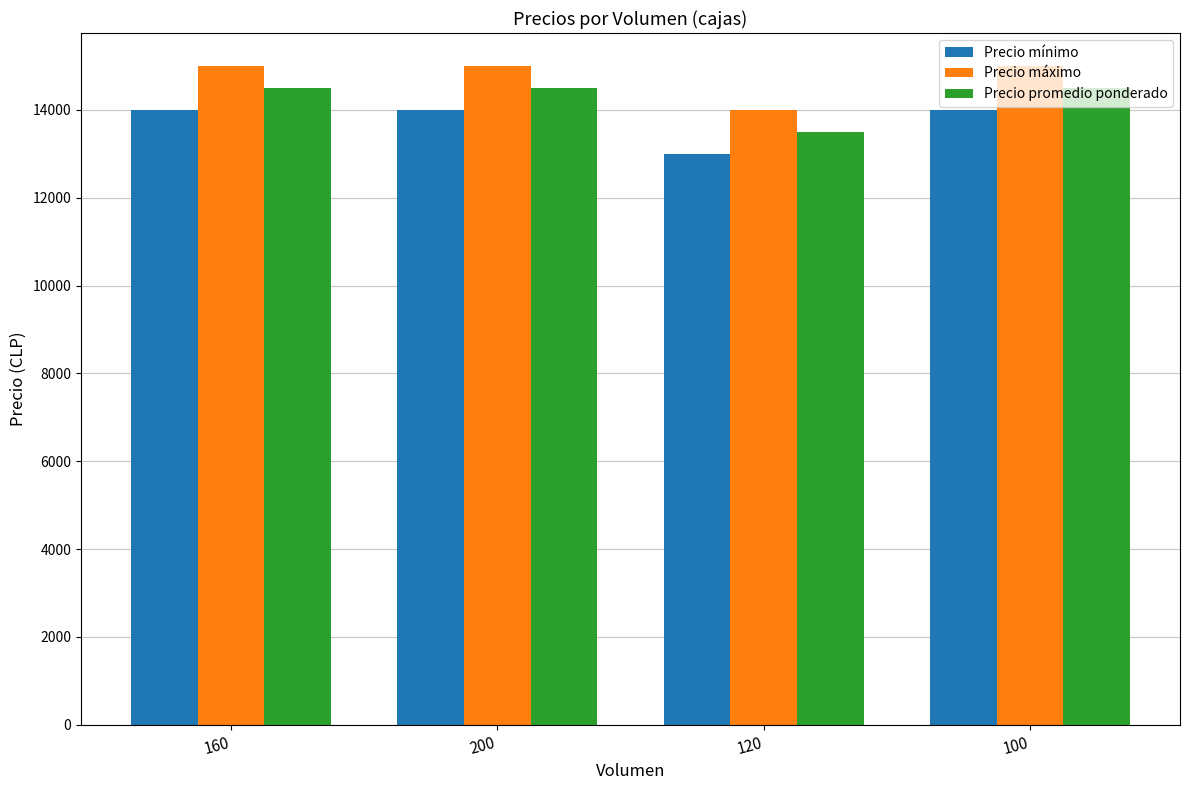

What is the total value across all series at 120?

40500